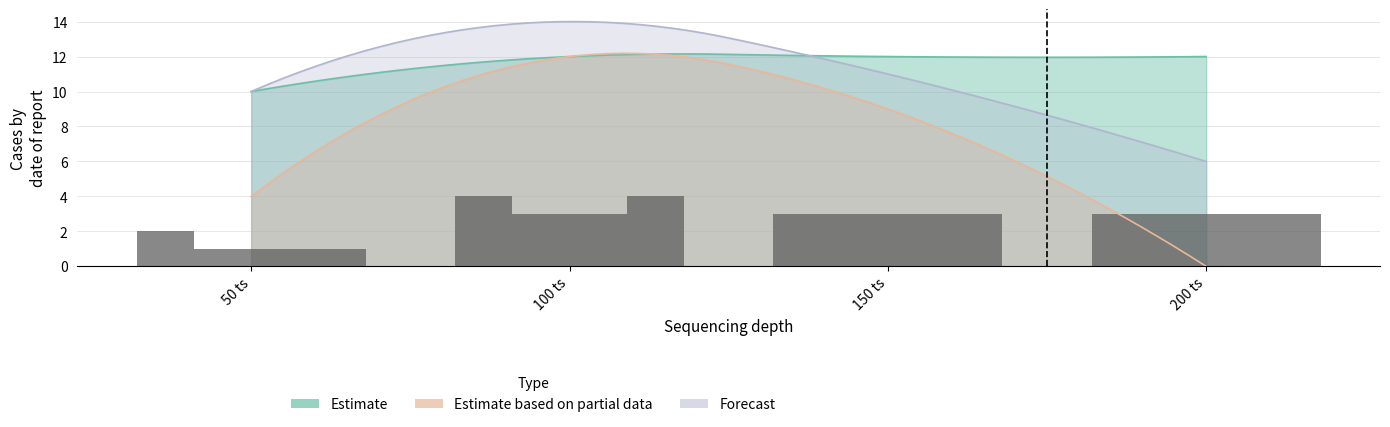

What is the difference between the maximum and minimum values in the Forecast series?

8